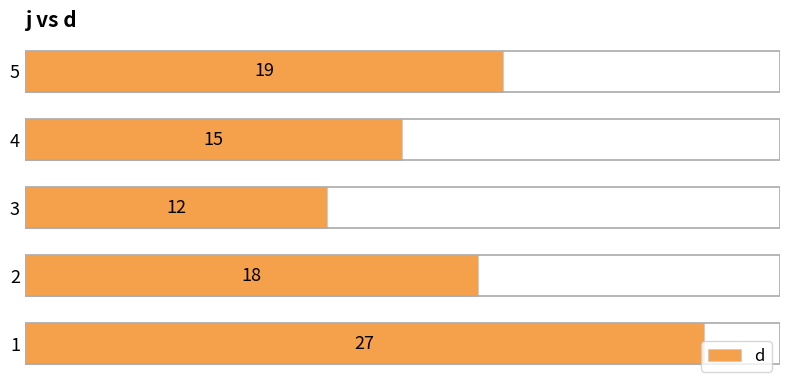

True or false: the data shows 19 at 5.

True